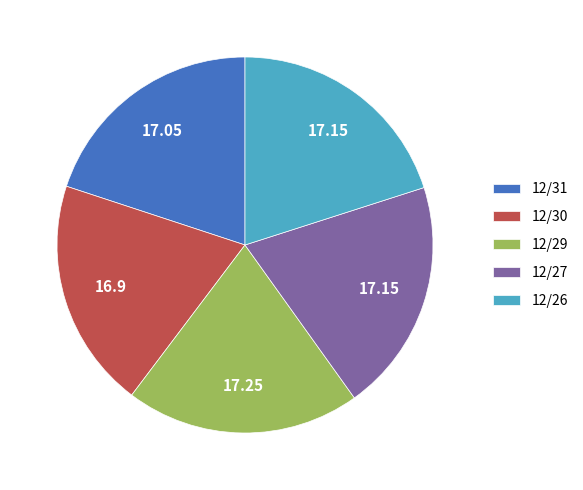

Combined, do 12/31 and 12/30 account for over 50%?

No